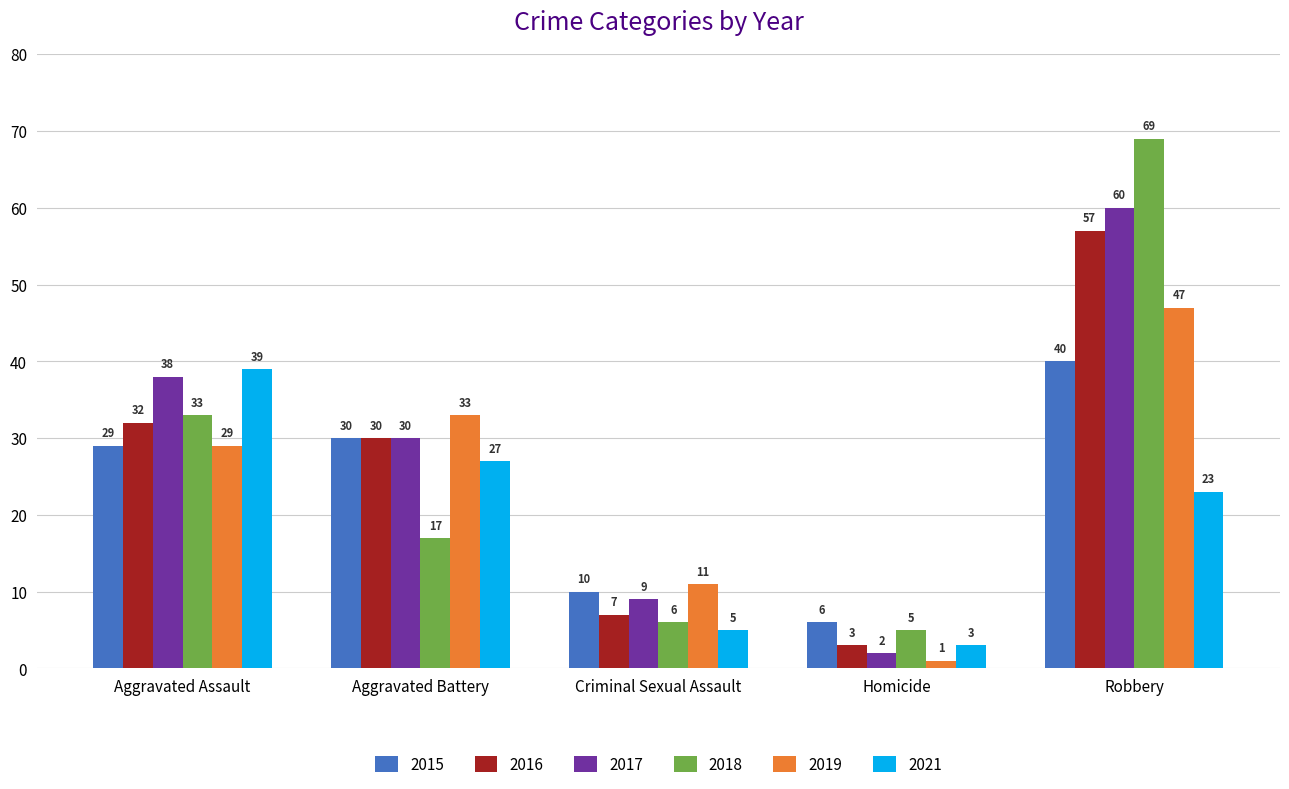

Which label corresponds to the largest value in the chart?

Robbery